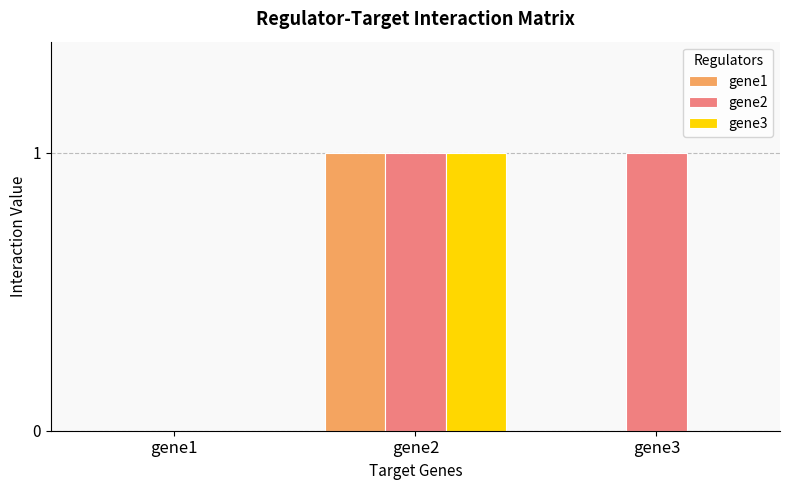

At which category is the sum across all series the highest?

gene2